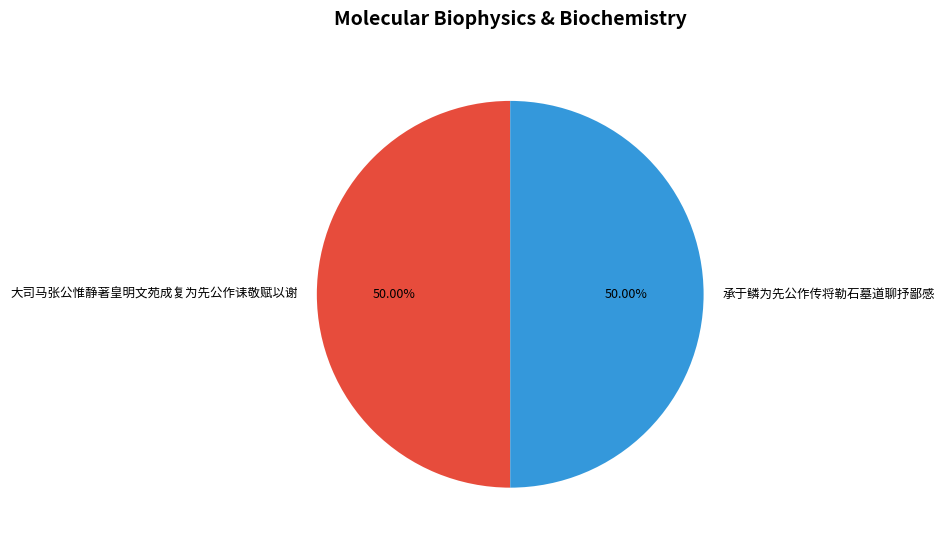

True or false: 大司马张公惟静著皇明文苑成复为先公作诔敬赋以谢 accounts for 64% of the total.

False